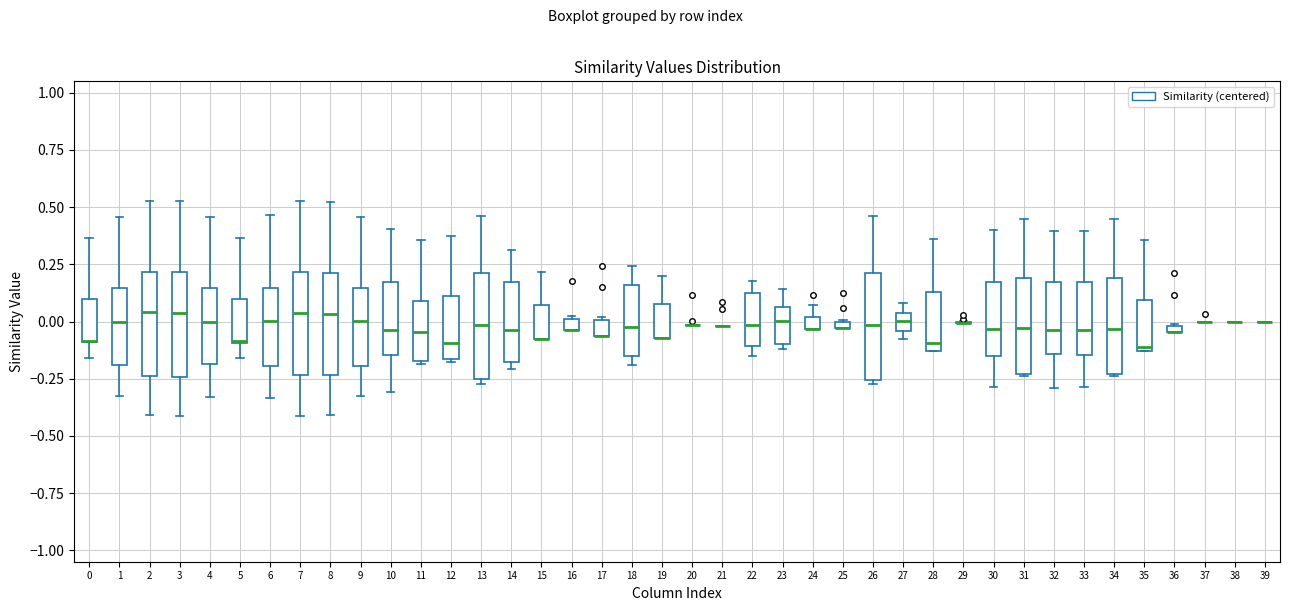

Where is the lower edge of the box at x = 2 on the y-axis? The values are not printed on the chart, so give them approximately, as read against the axis.

-0.25